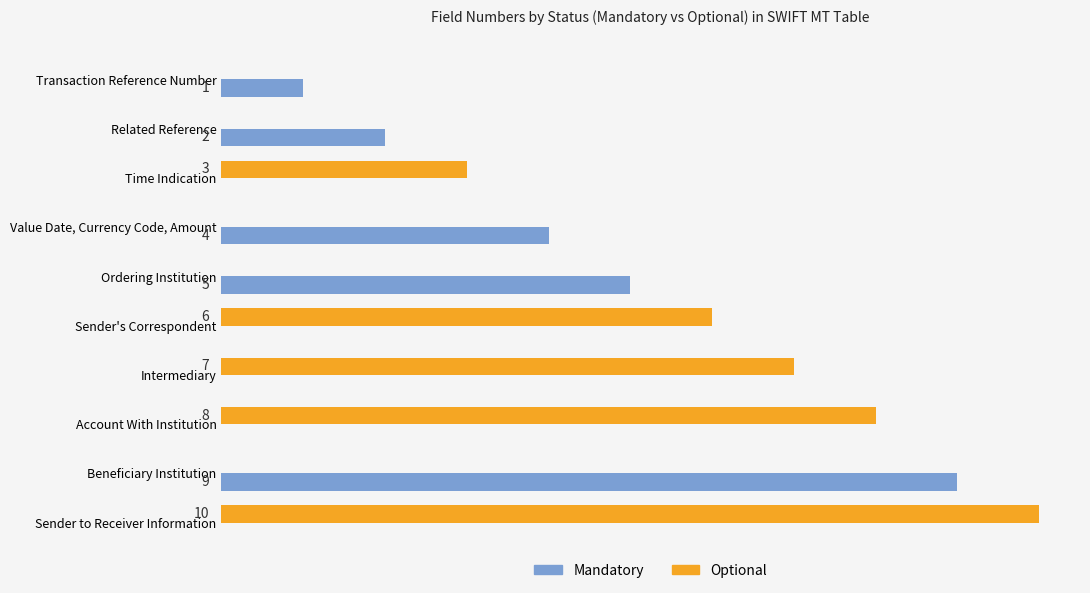

Which category has the highest value across all series?

Sender to Receiver Information